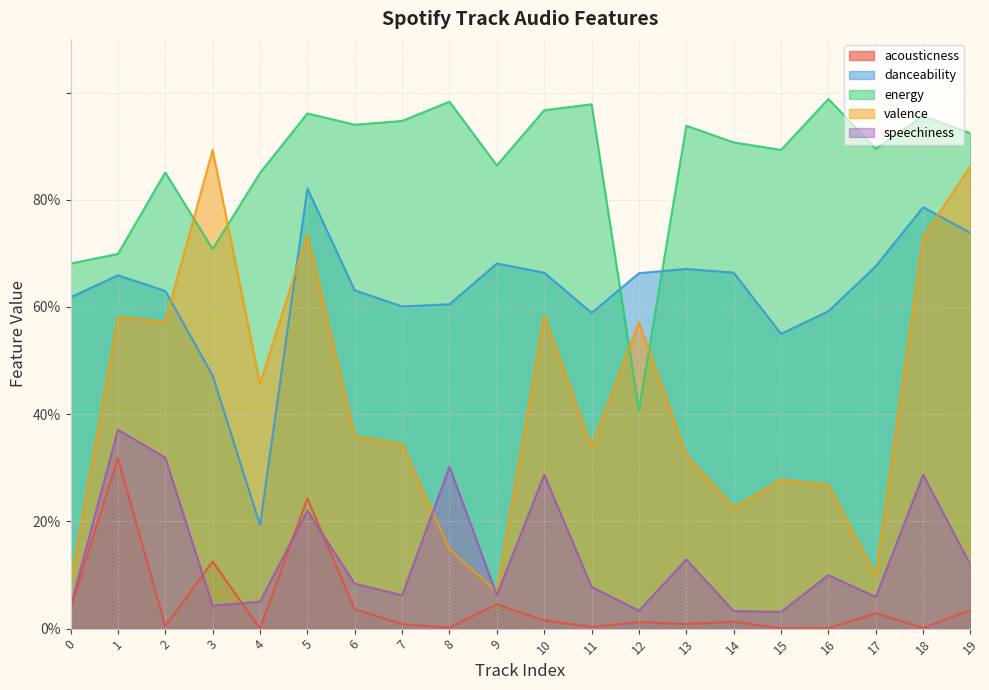

What is the total value across all series at 8?

2.0